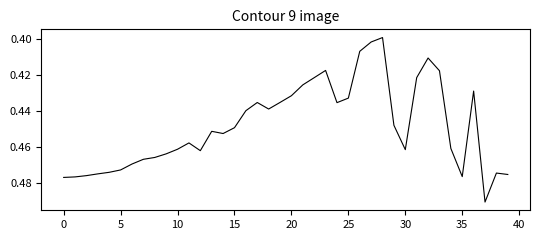

Reading left to right, list all the values displayed in this chart.

0.5	0.5	0.5	0.5	0.5	0.5	0.5	0.5	0.5	0.5	0.5	0.5	0.5	0.5	0.5	0.4	0.4	0.4	0.4	0.4	0.4	0.4	0.4	0.4	0.4	0.4	0.4	0.4	0.4	0.4	0.5	0.4	0.4	0.4	0.5	0.5	0.4	0.5	0.5	0.5